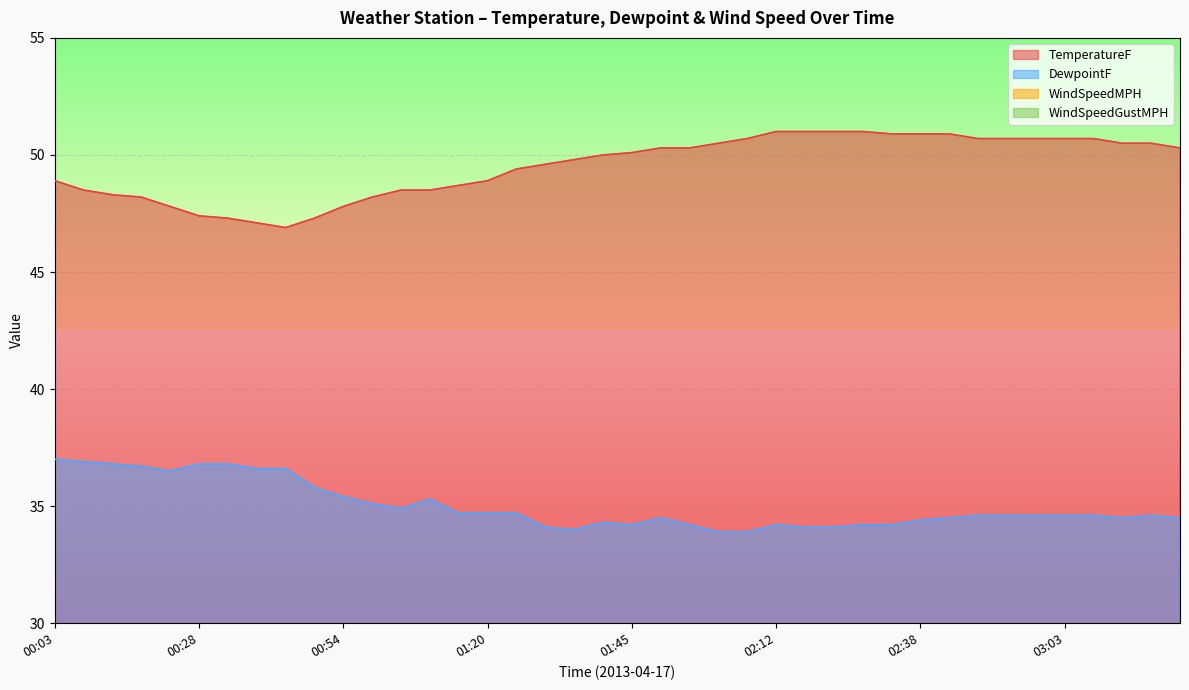

In WindSpeedGustMPH, how many points are lower than both neighbors (excluding endpoints)?

2